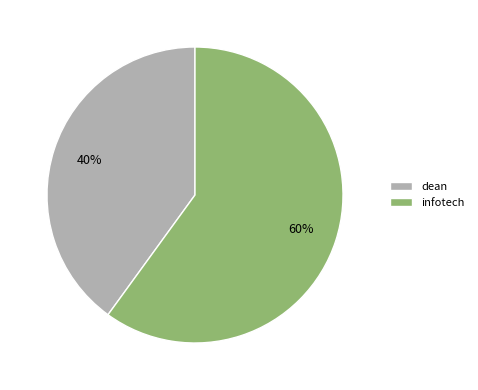

Count the number of slices in the pie.

2